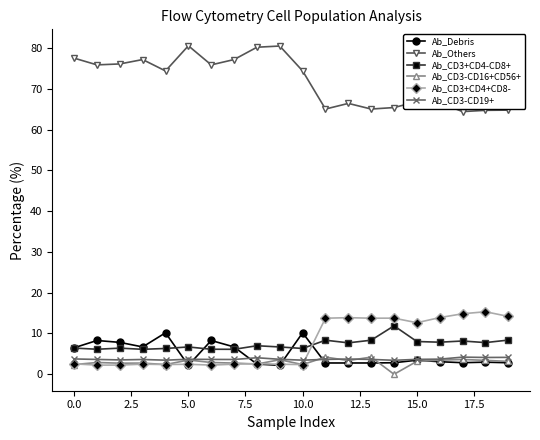

True or false: Ab_CD3+CD4+CD8- and Ab_Others intersect in this chart.

False